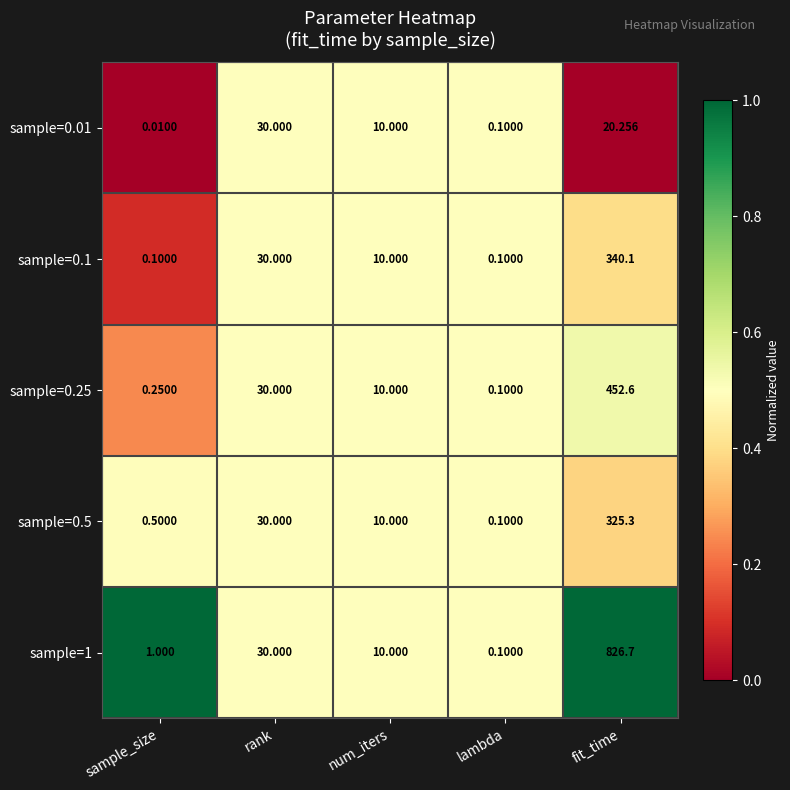

Which category has the highest value in the sample=0.25 series?

fit_time